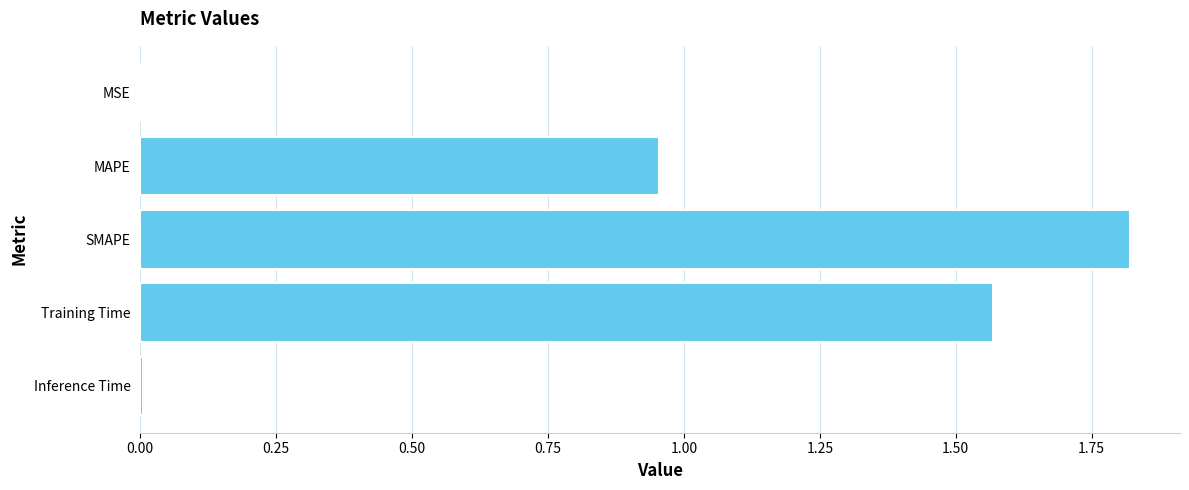

What is the sum of the values at SMAPE and Training Time?

3.4